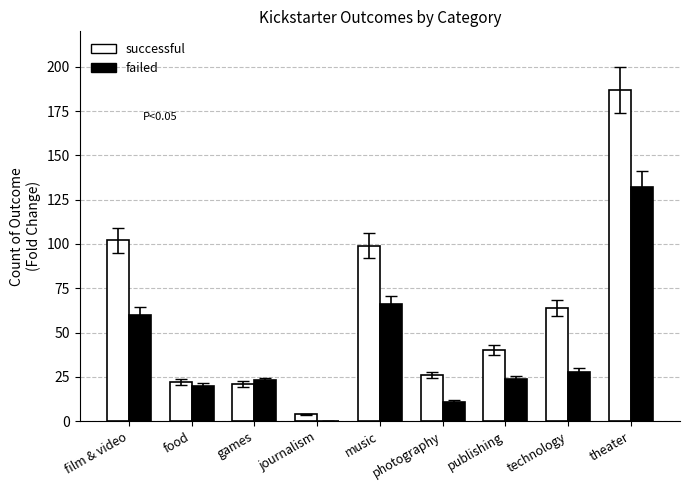

What is the sum of the failed values at publishing and film & video?

84